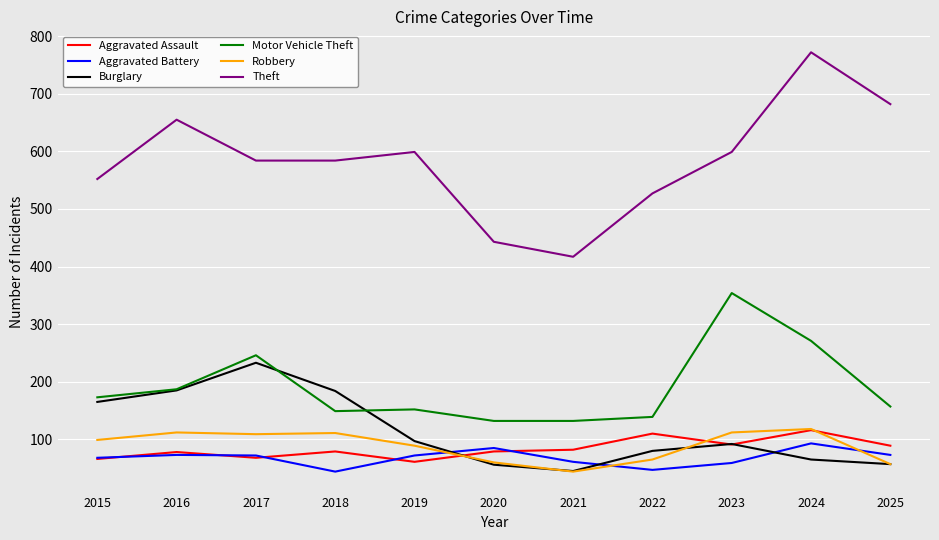

Which label corresponds to the largest value in the chart?

2024